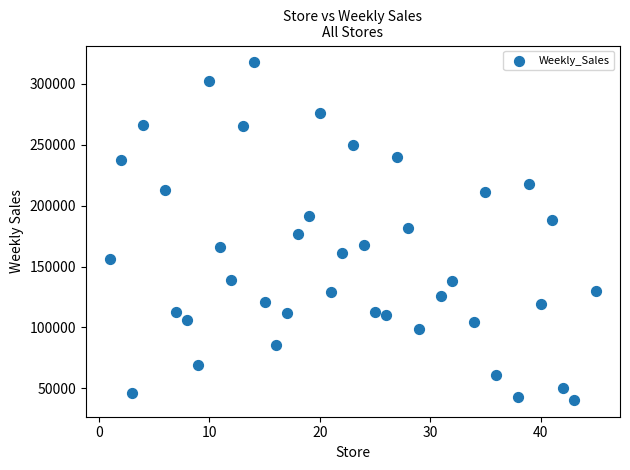

What is the range of X values (max minus min)?

44.0